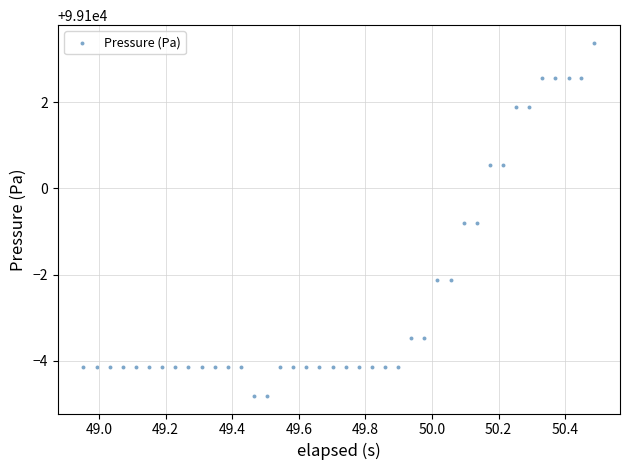

What is the range of Y values (max minus min)?

8.2